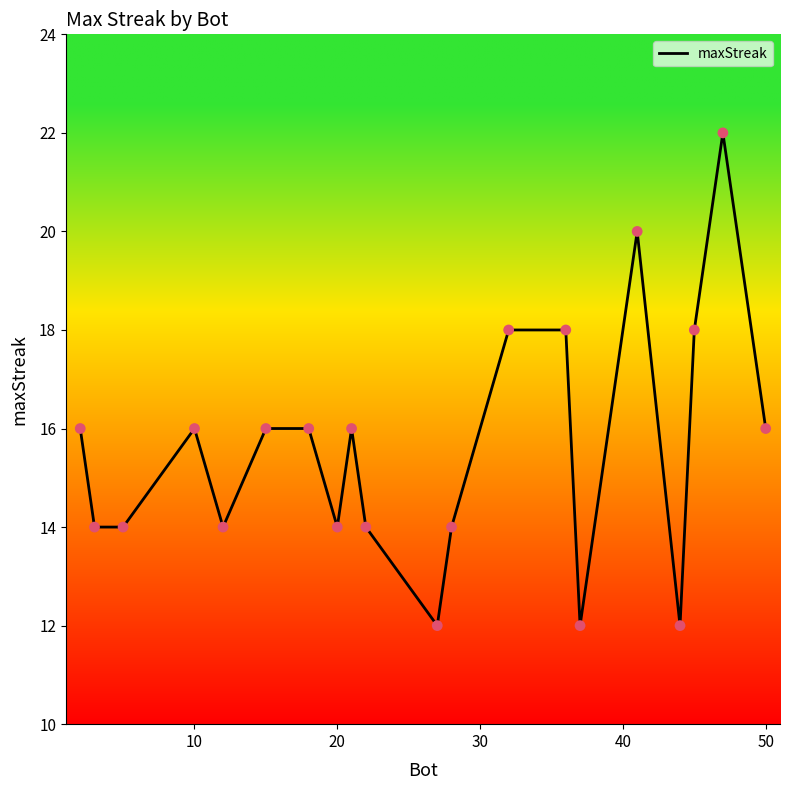

What is the difference between the maximum and minimum values?

10